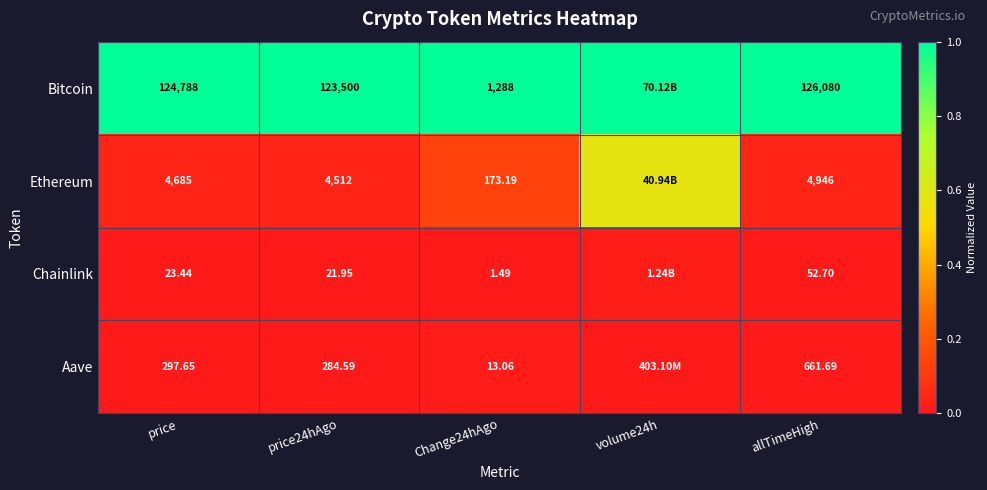

Is the value of Bitcoin at allTimeHigh greater than the value of Aave at allTimeHigh?

Yes